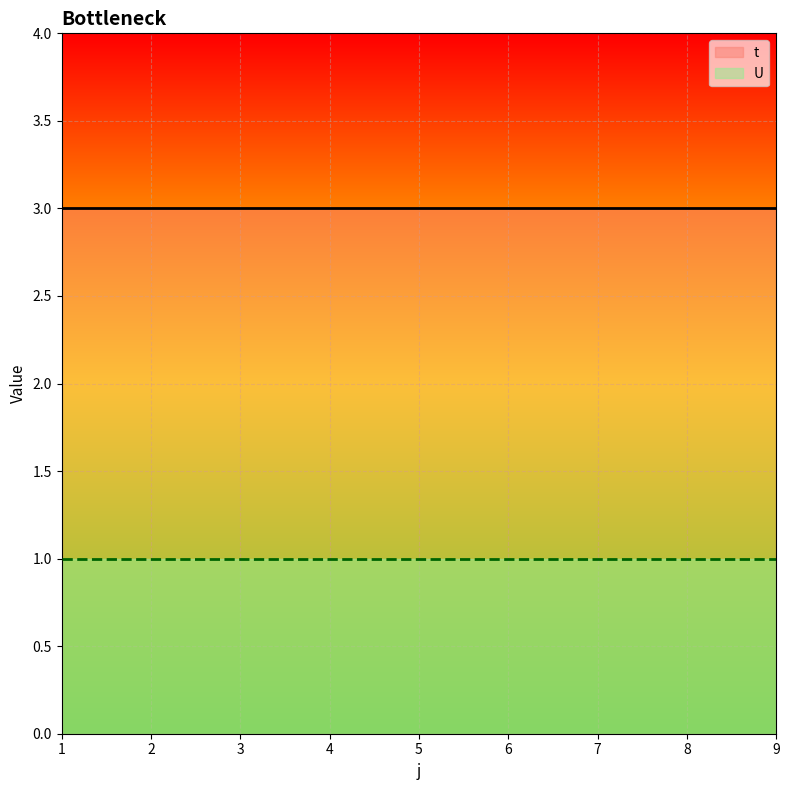

True or false: t and U cross at least once.

False